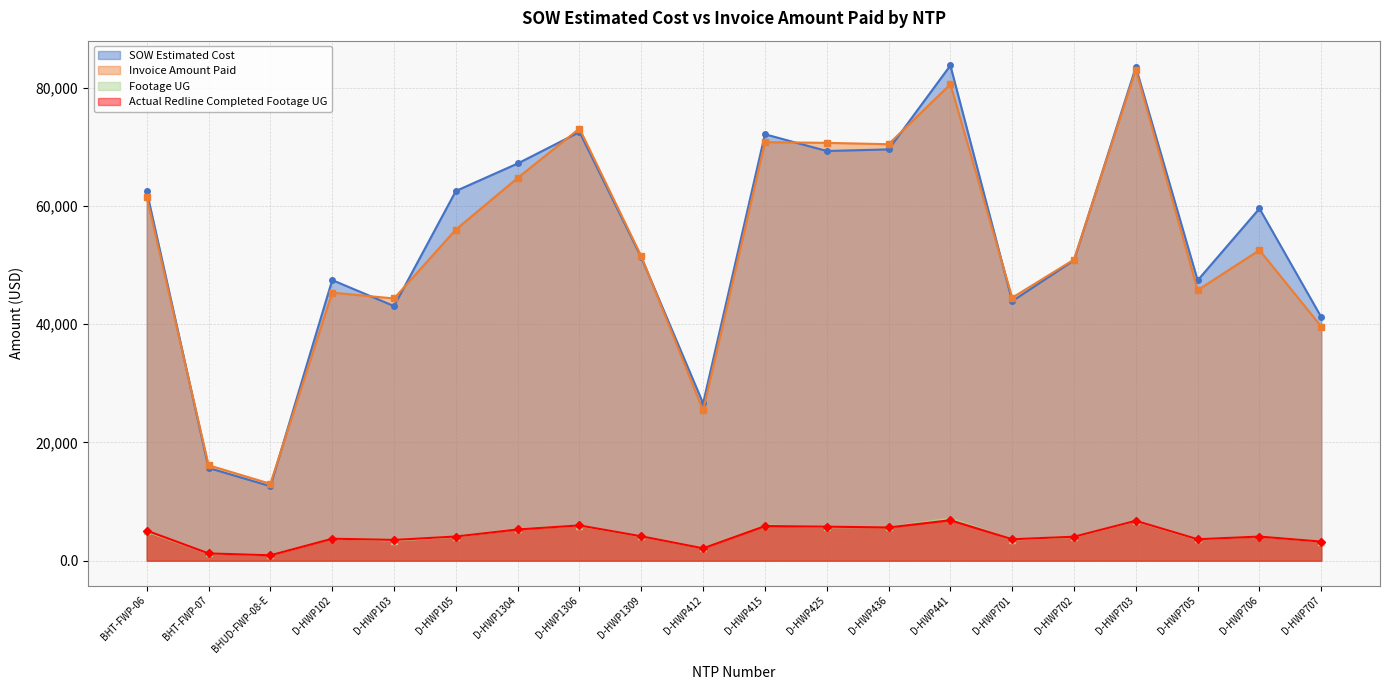

What is the average value of the Invoice Amount Paid series?

52990.6